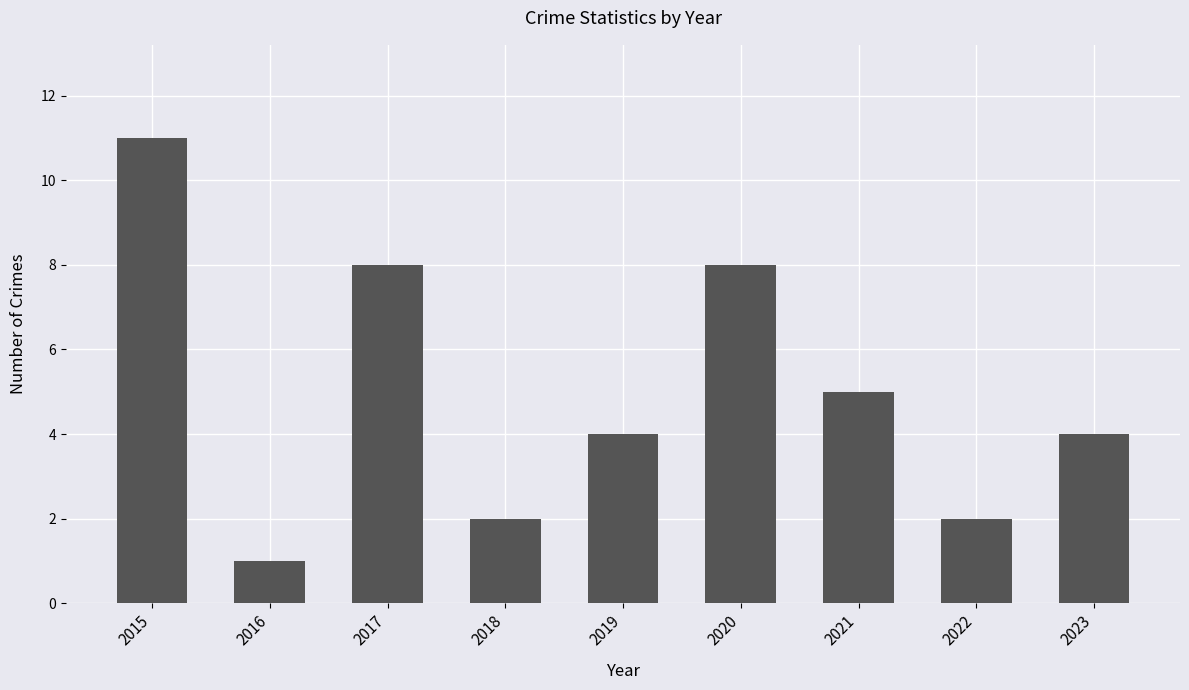

Where does the data first go above 4?

2015